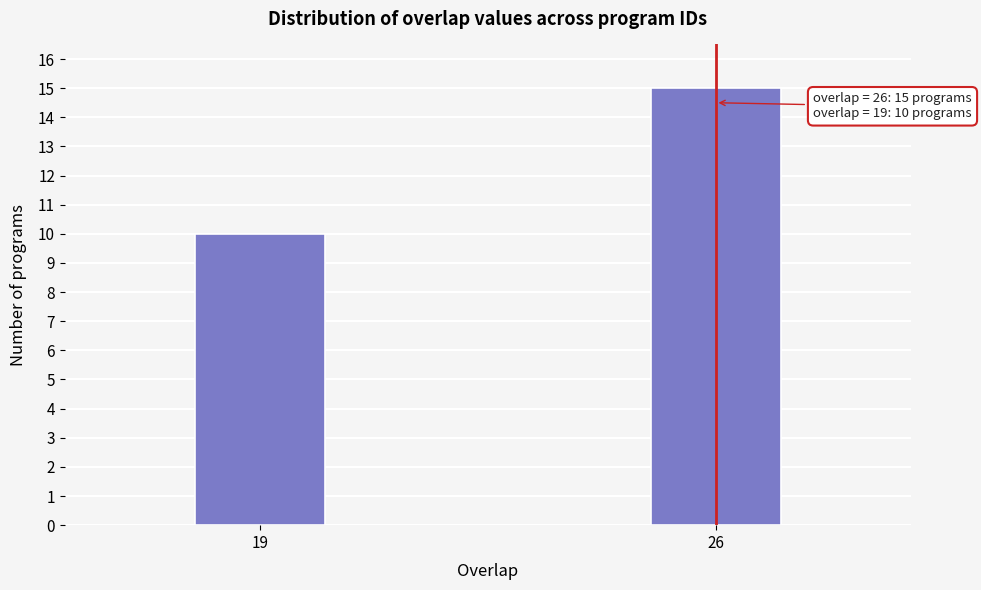

Reading left to right, extract all data points from this chart.

10	15